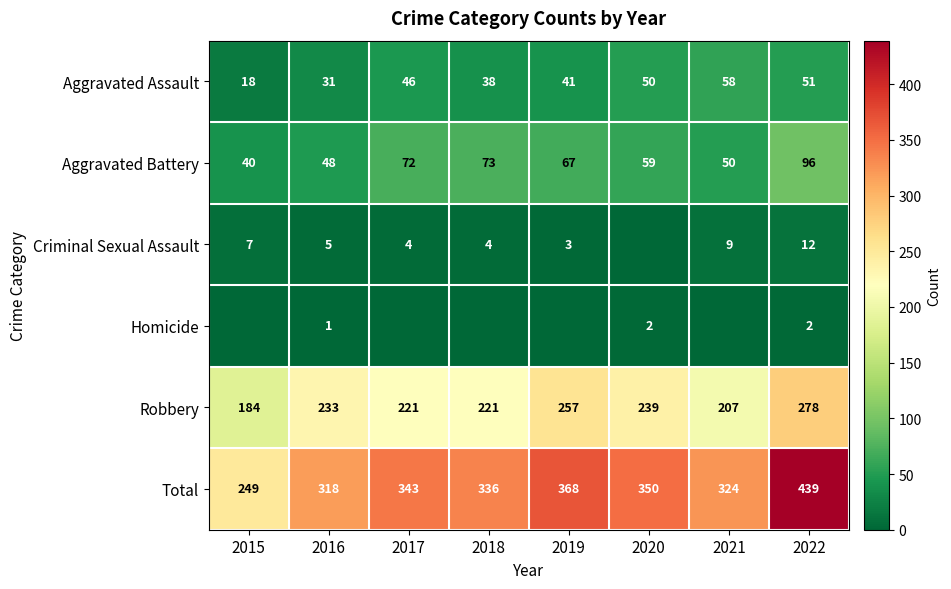

Is it true that Aggravated Assault equals 68 at 2017?

False